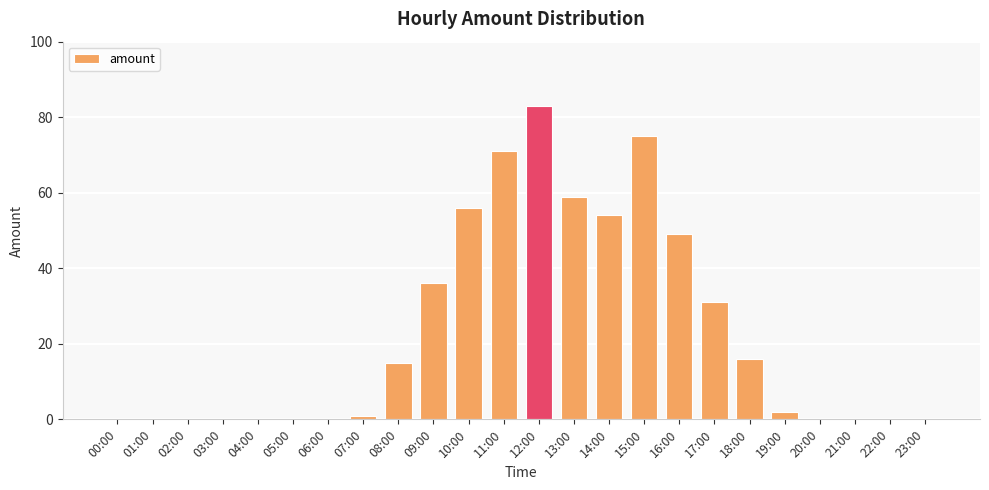

What is the greatest value displayed?

83